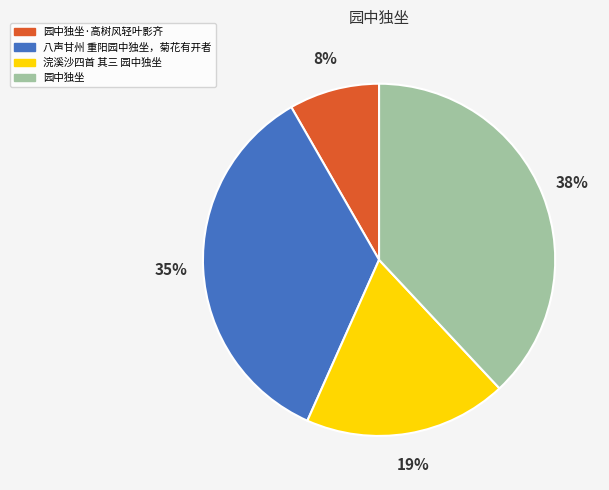

Which category has the smallest portion of the pie?

园中独坐·高树风轻叶影齐